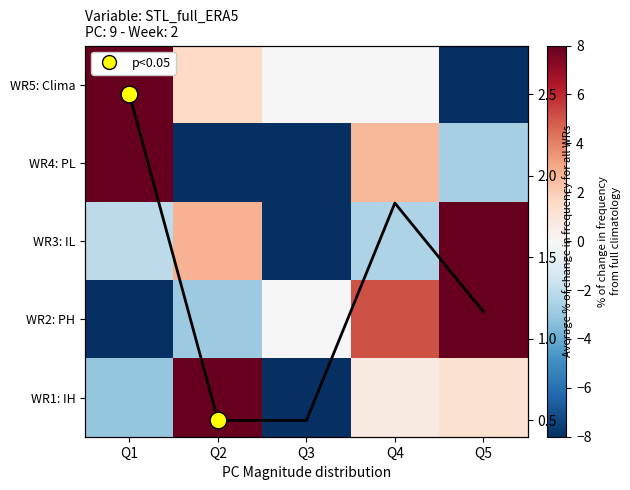

How many values in WR2: PH are below zero?

3